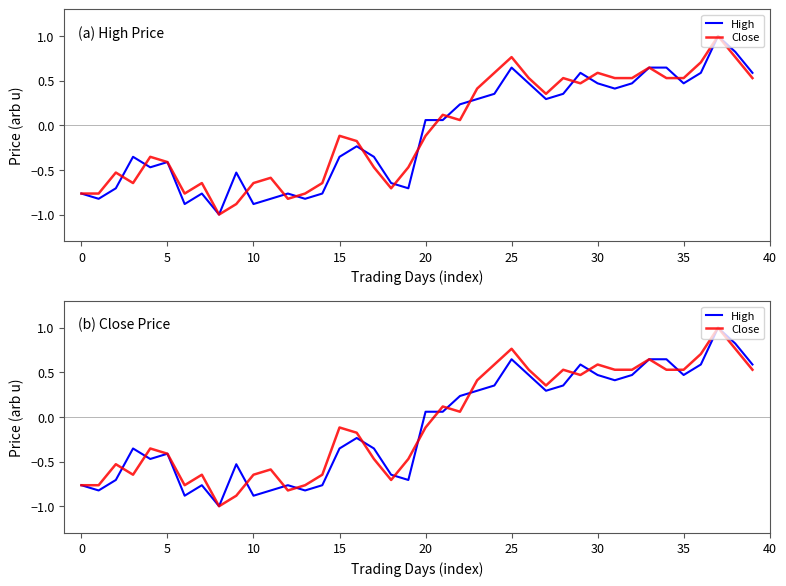

How many interior local peaks does the Close series have?

11